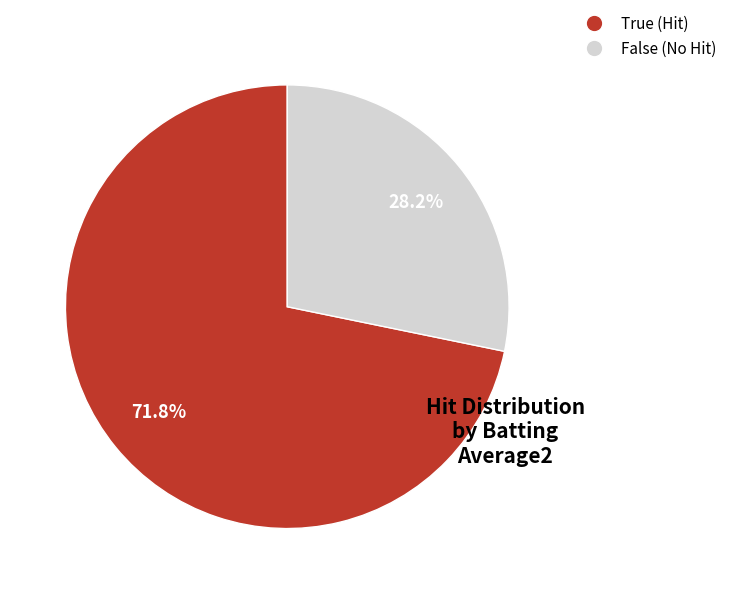

What is the largest slice in the pie chart?

True (Hit)